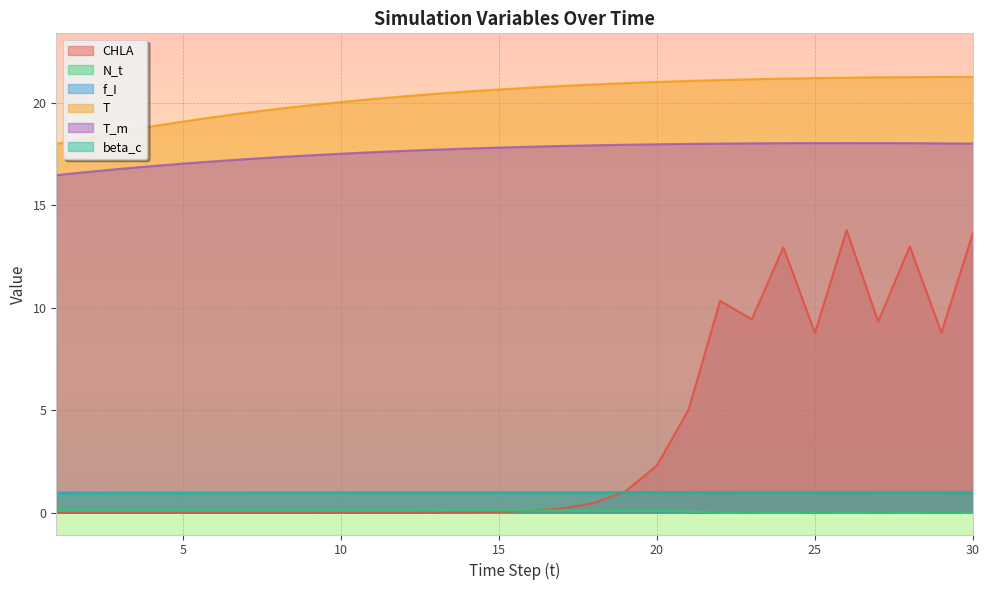

What are all the series names shown in the legend?

CHLA, N_t, f_I, T, T_m, beta_c